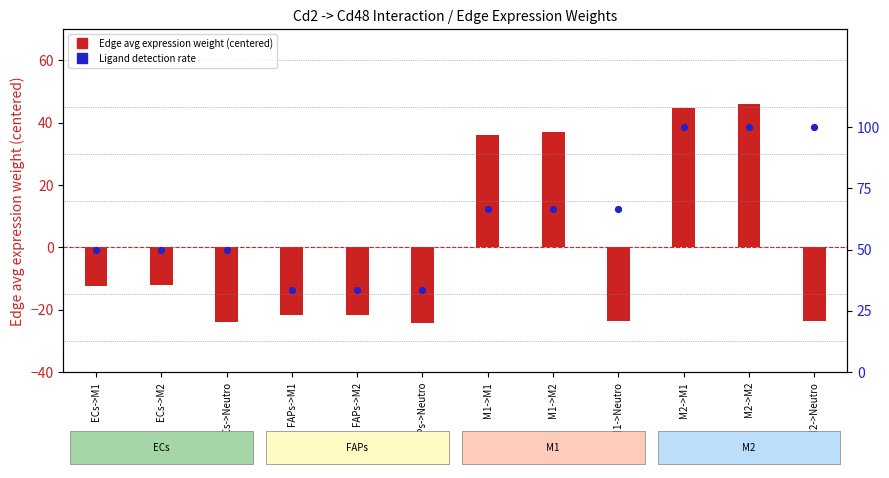

Which series reaches the maximum Y coordinate?

Edge avg expression weight (centered)